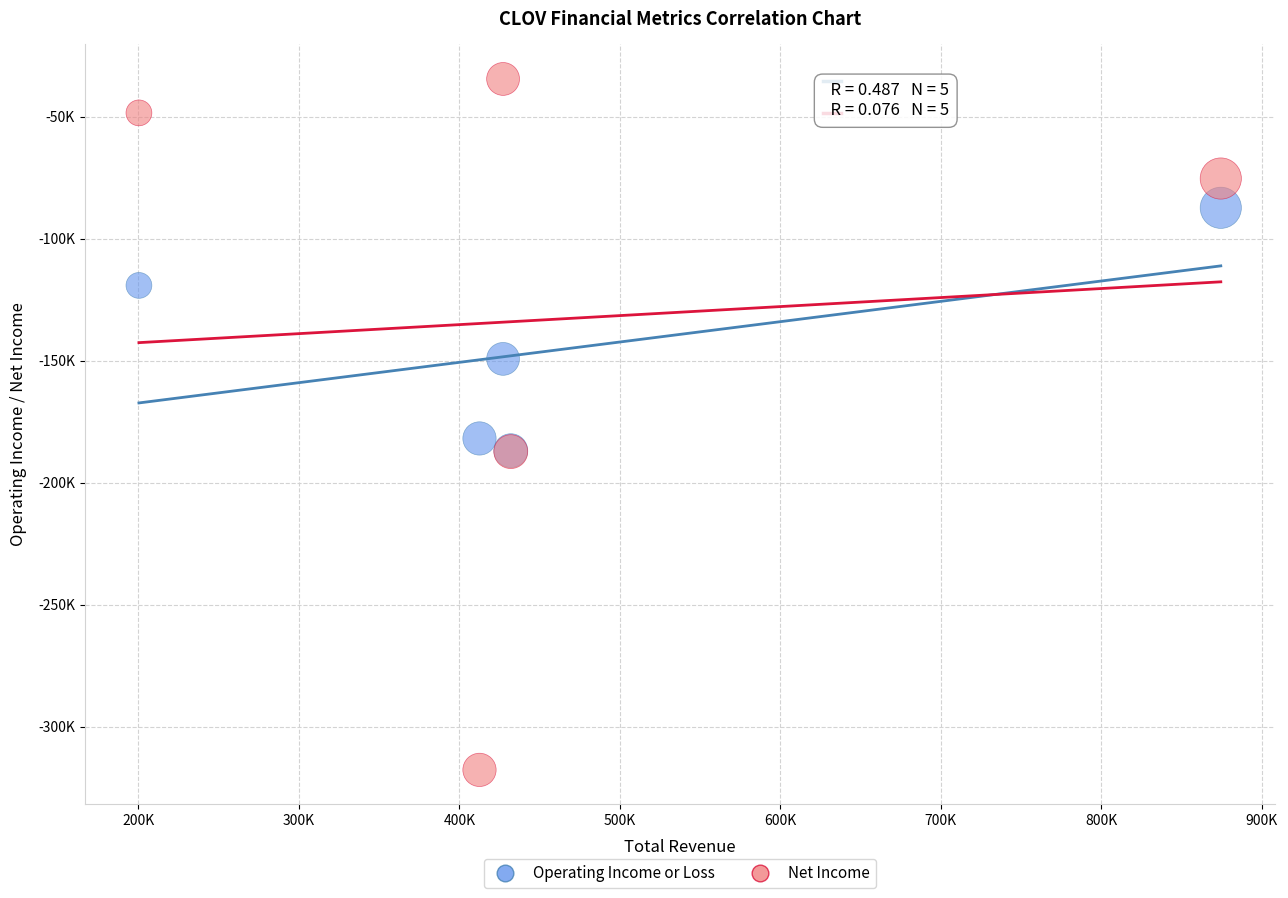

Which series has the largest Y range (max minus min)?

Net Income